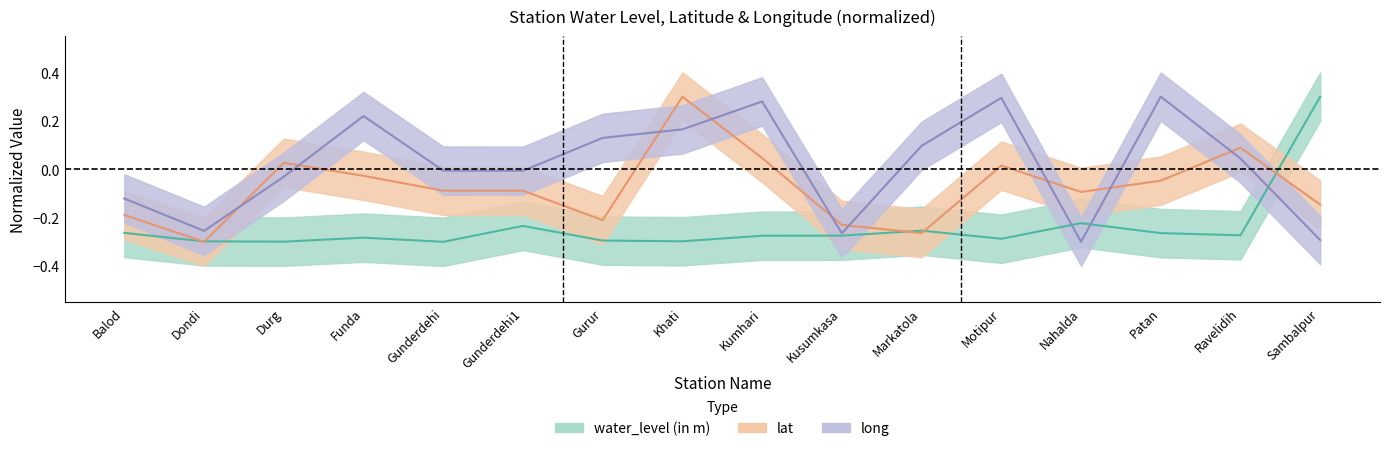

Rank the series by their maximum value, from highest to lowest.

water_level (in m), lat, long